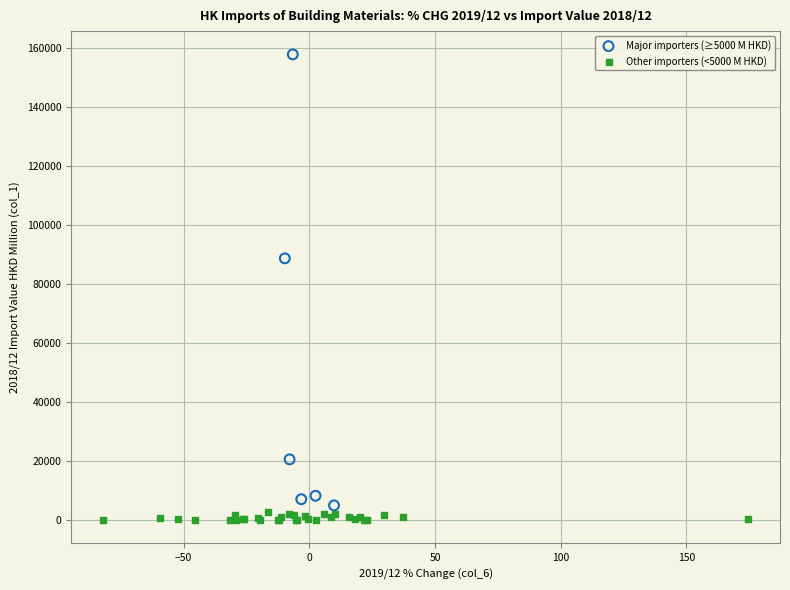

Which series has the widest spread of Y values?

Major importers (≥5000 M HKD)